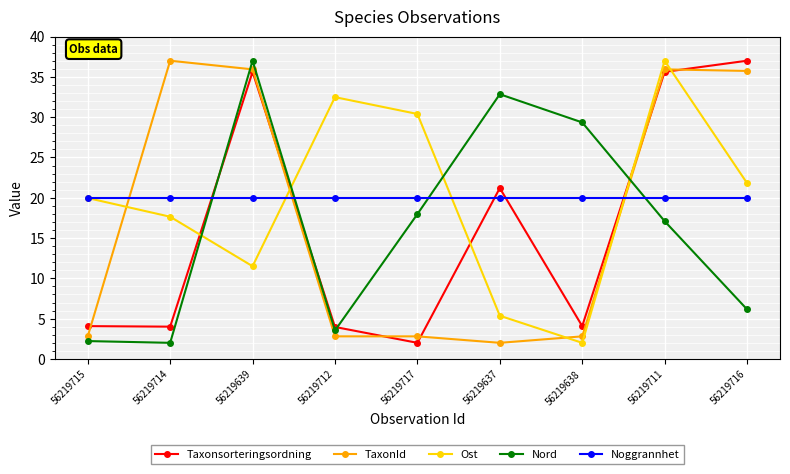

What is the sum of the TaxonId values at 56219714 and 56219637?

39.0